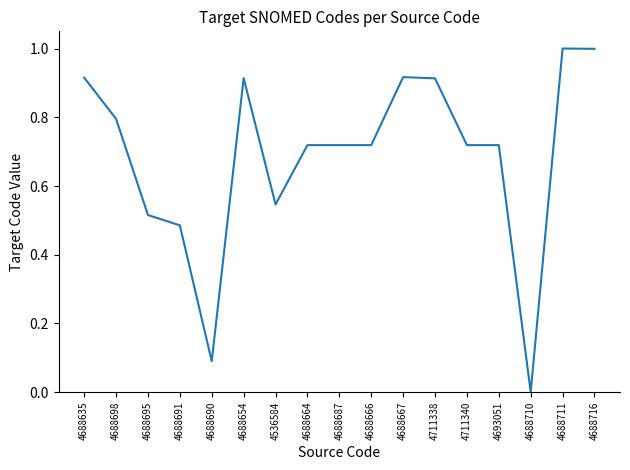

What is the difference between the maximum and minimum values?

1.0